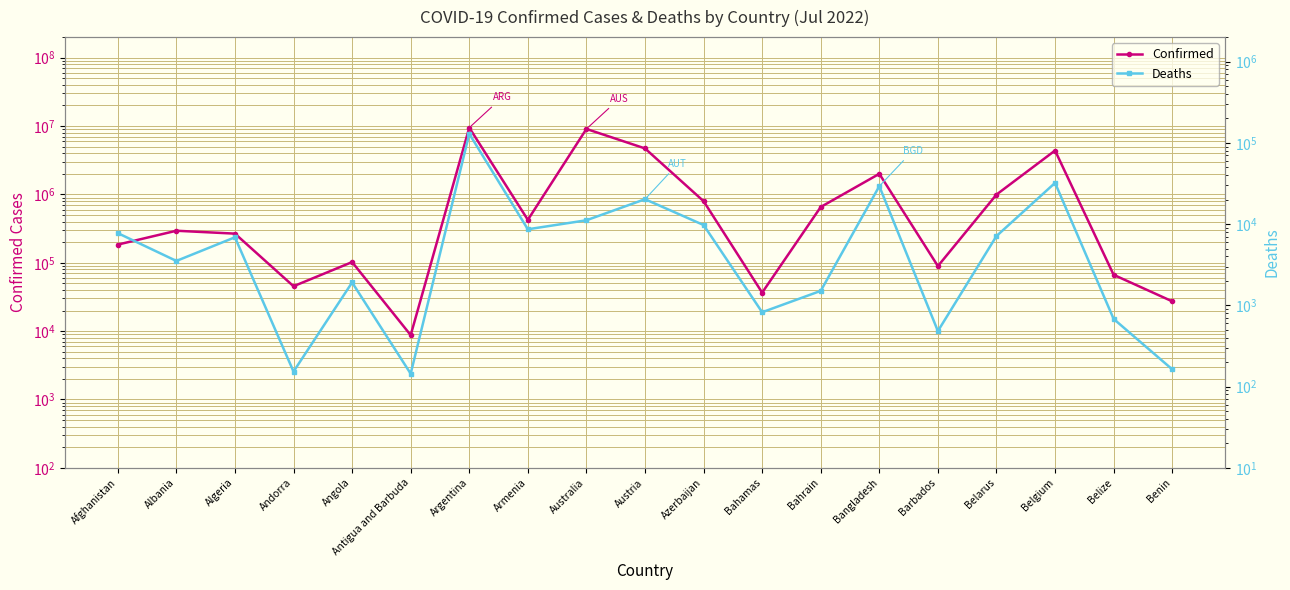

What is the difference between the maximum and minimum values in the Confirmed series?

9457091